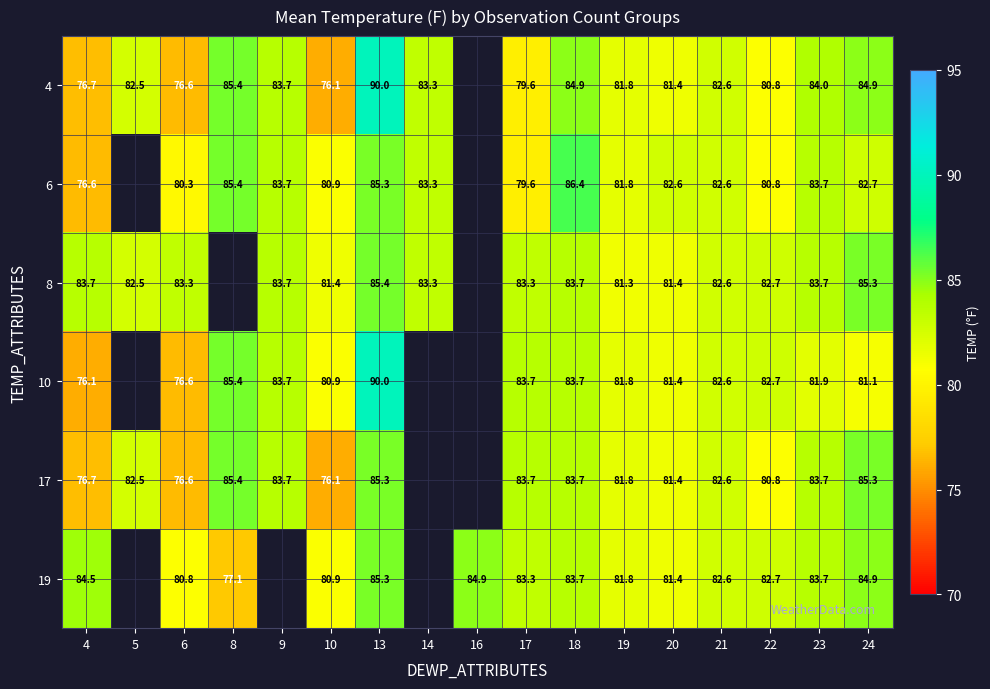

How many data points does each series have?

17